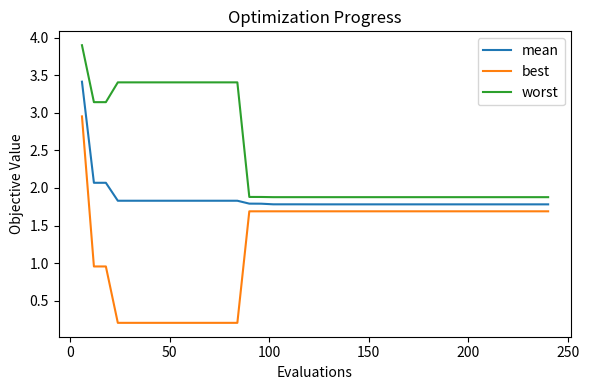

True or false: mean and worst intersect in this chart.

False